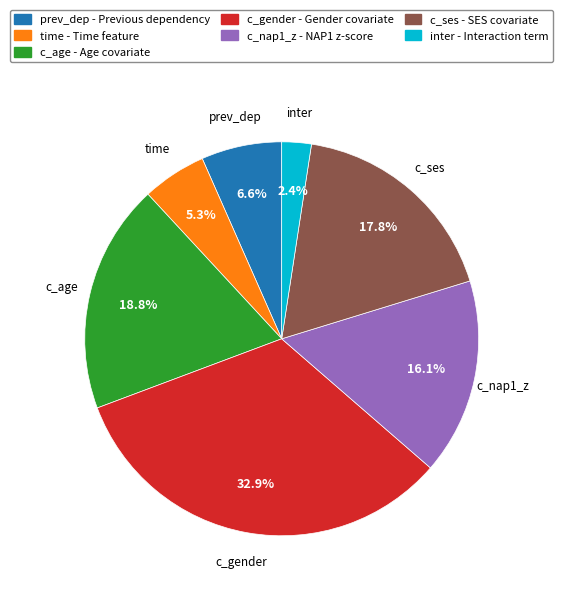

The prev_dep slice represents 7% of the pie. True or false?

True